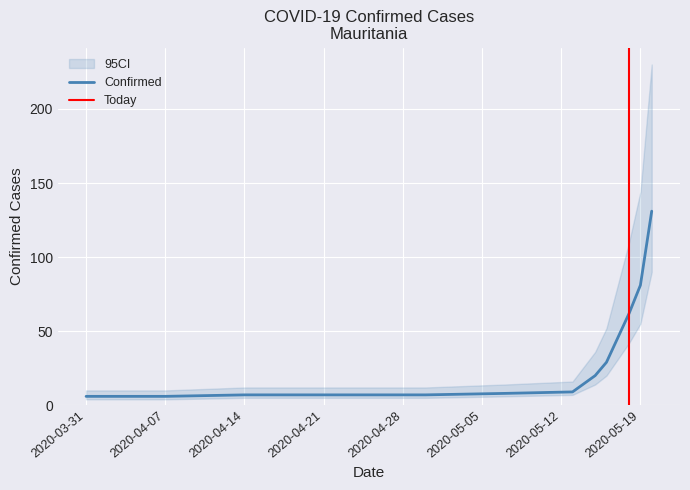

What is the minimum value for Confirmed?

6